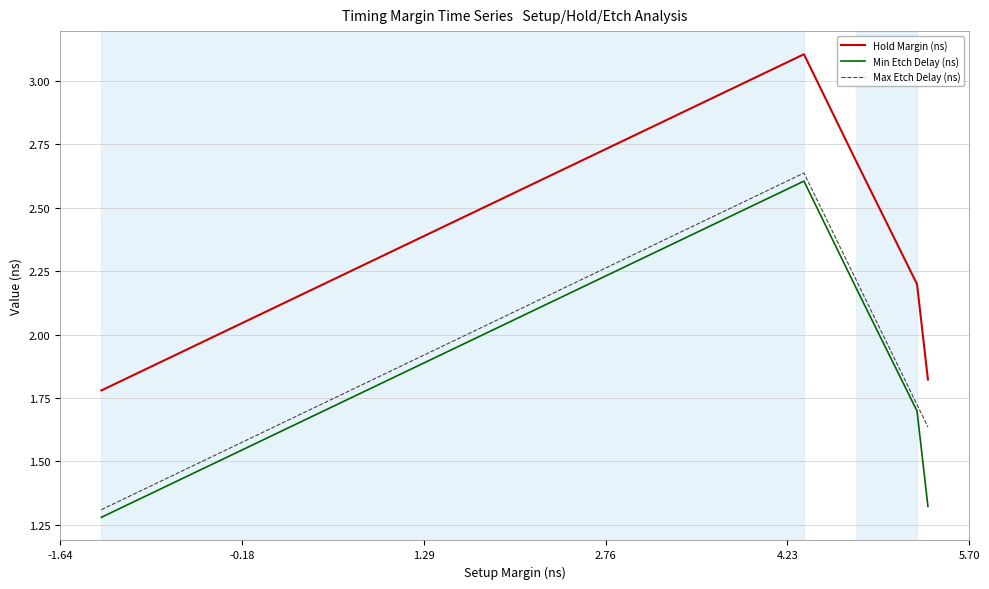

Which series has the largest total across all categories?

Hold Margin (ns)